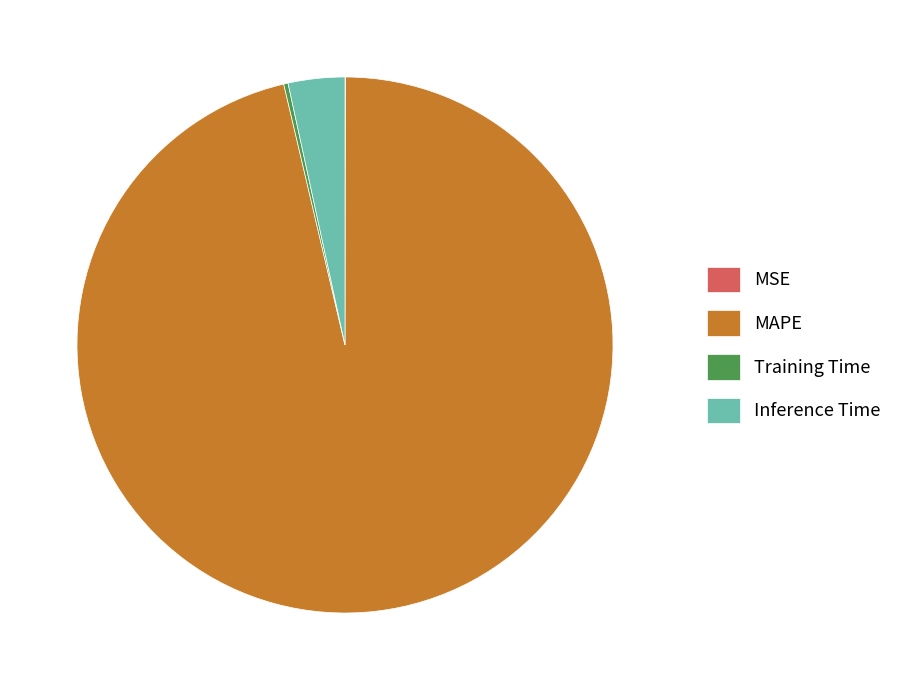

Which slice is the largest?

MAPE